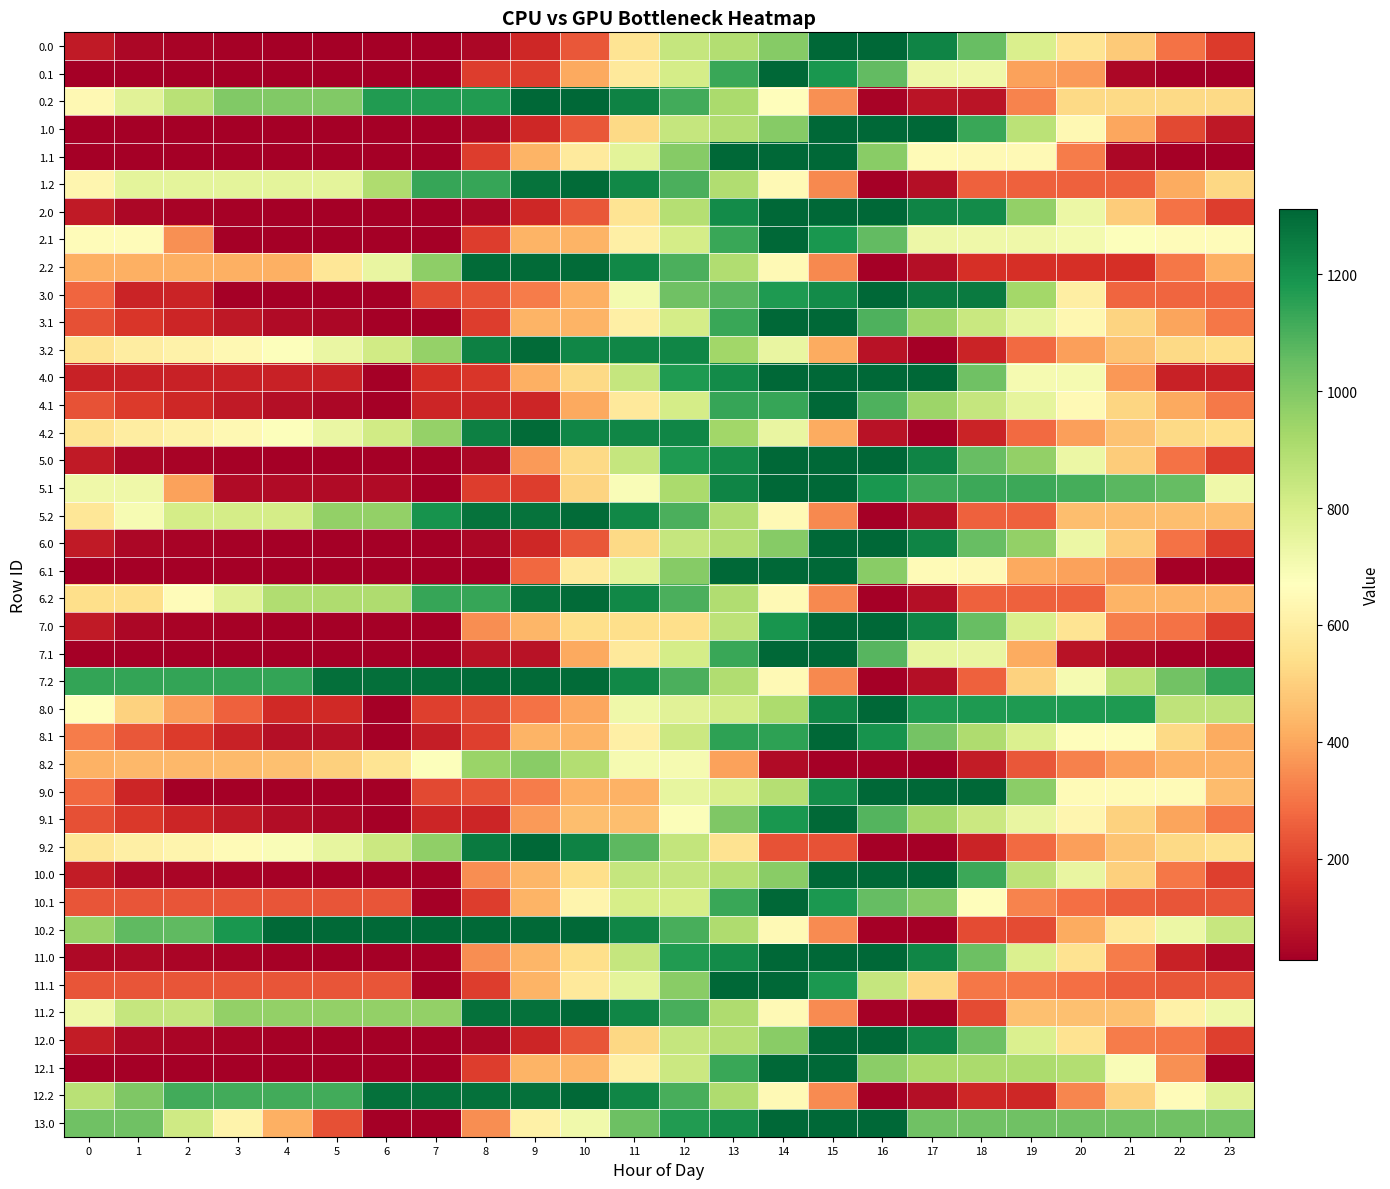

Which label corresponds to the smallest value in the chart?

6